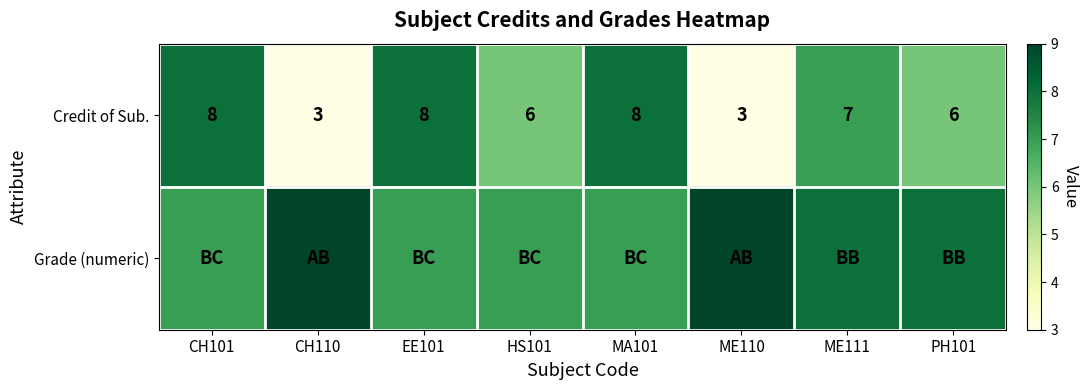

What is the difference between the maximum and minimum values in the Credit of Sub. series?

5